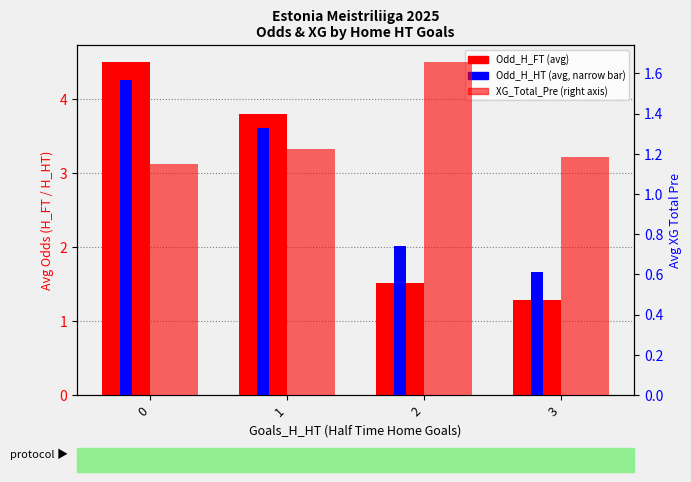

Reading left to right, what are all the values shown in this chart?

Odd_H_FT: 4.5	3.8	1.5	1.3
Odd_H_HT: 4.3	3.6	2.0	1.7
XG_Total_Pre: 1.2	1.2	1.7	1.2